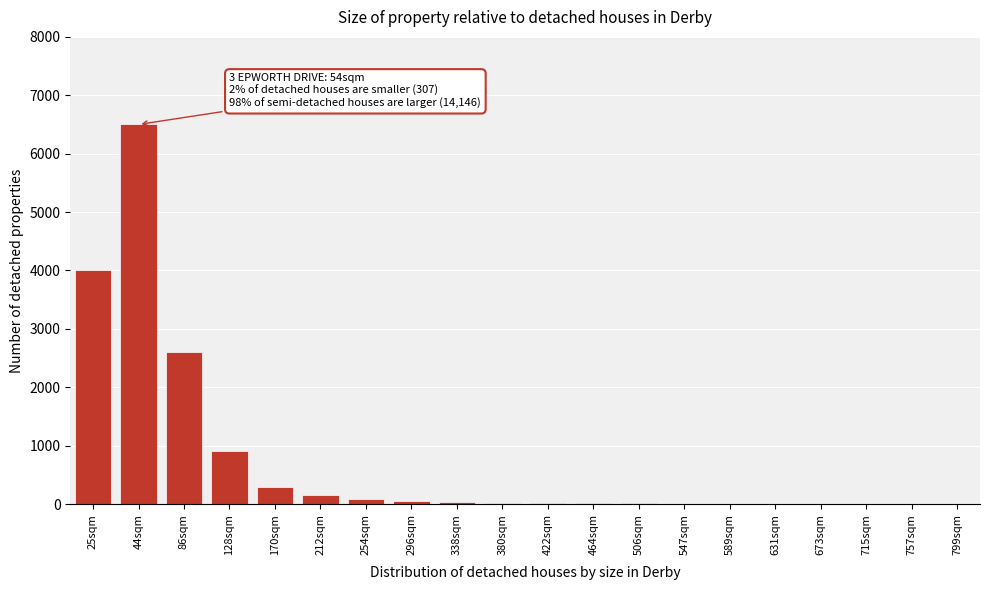

Approximately how many times larger is the value at 44sqm compared to 170sqm?

21.7